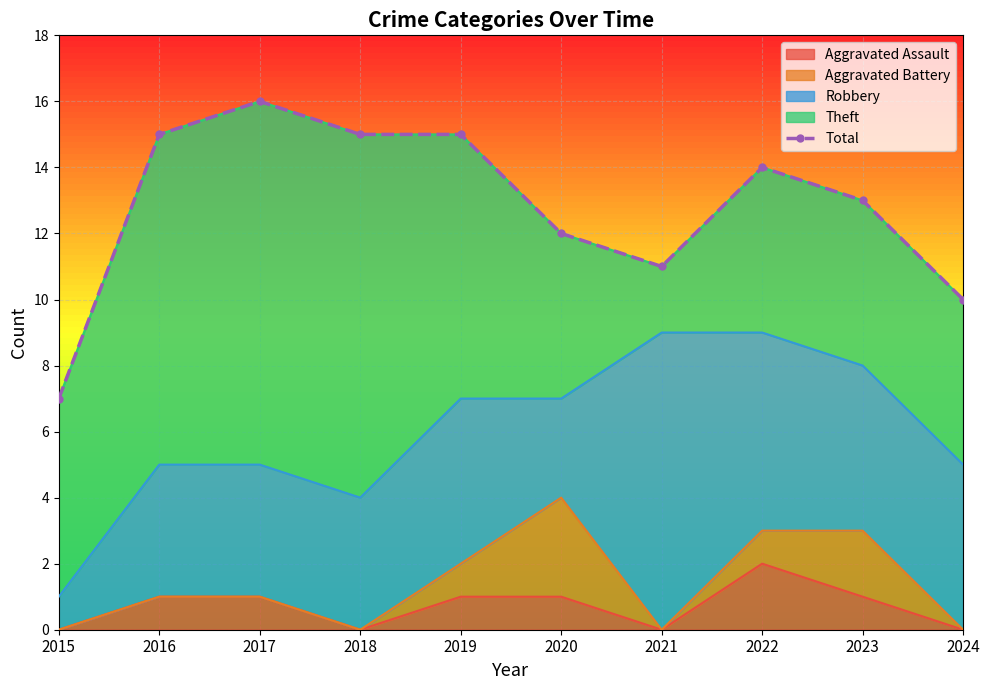

How many categories are shown in the chart?

10